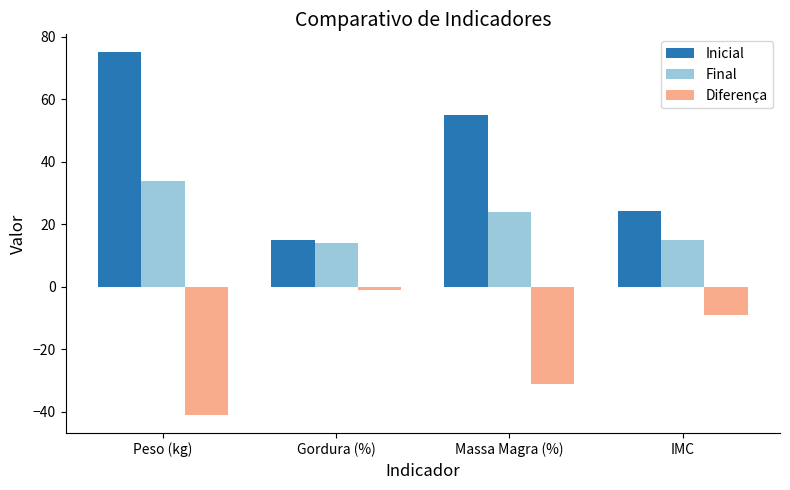

How many groups of bars are there?

4